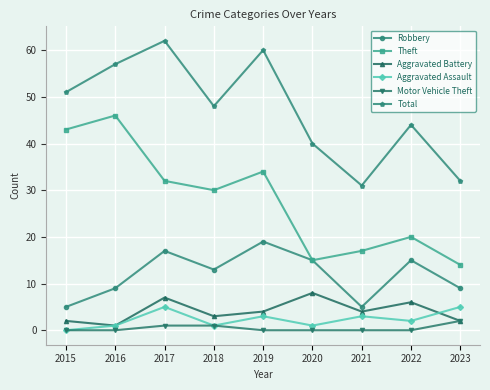

How many interior local peaks does the Aggravated Assault series have?

3